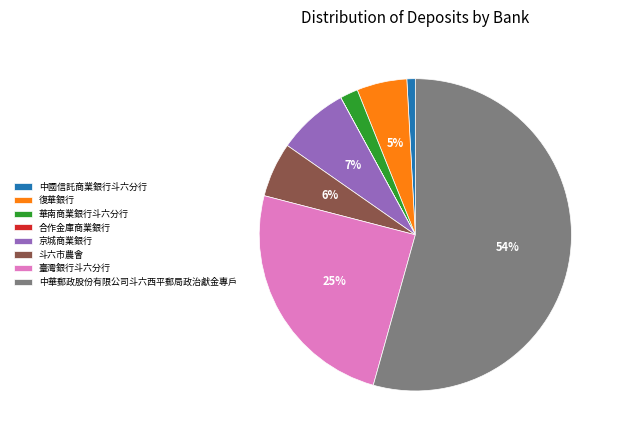

Which has a higher value, 華南商業銀行斗六分行 or 中華郵政股份有限公司斗六西平郵局政治獻金專戶?

中華郵政股份有限公司斗六西平郵局政治獻金專戶